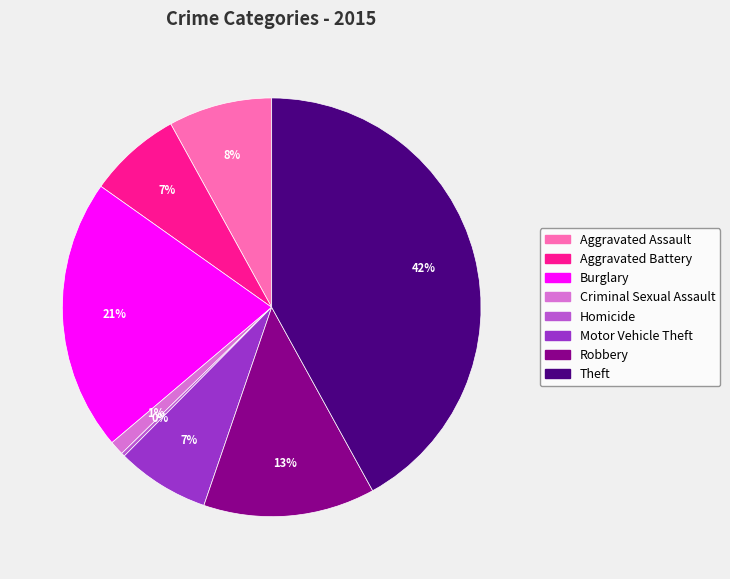

Which category has the biggest portion of the pie?

Theft